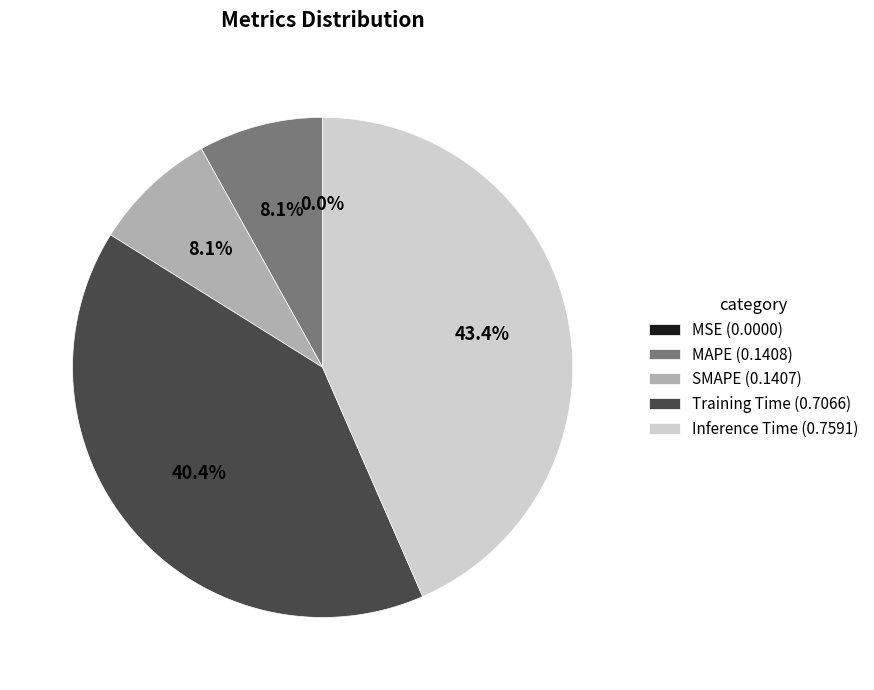

How much of the chart is everything except Inference Time (0.7591)?

56.6%